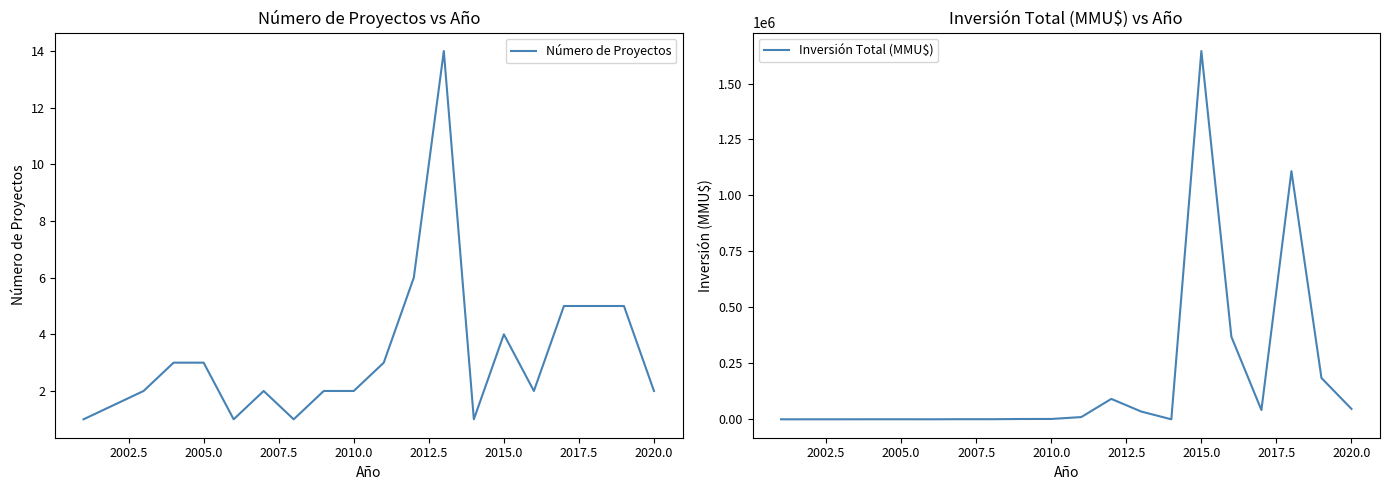

True or false: Número de Proyectos has a value of 1 at 2010.0.

False